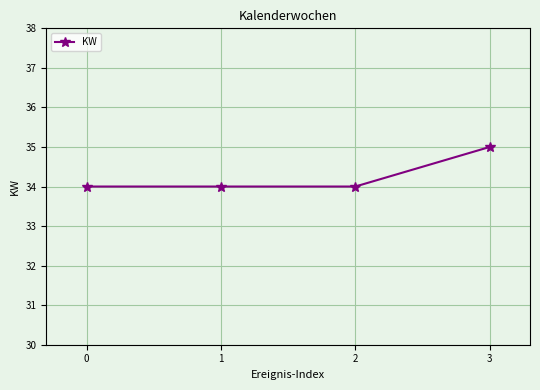

How many data points does each series have?

4